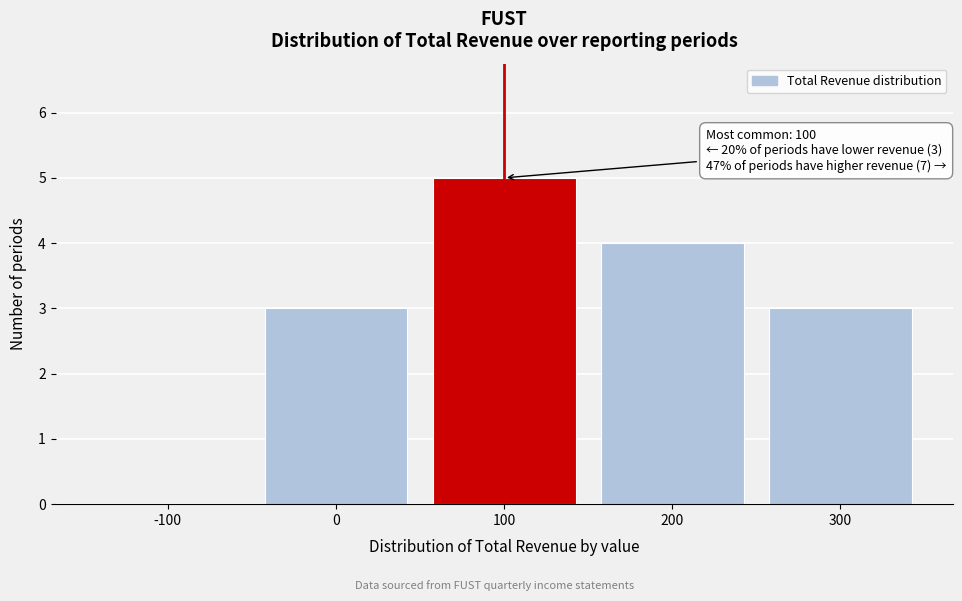

Reading left to right, transcribe all the data shown in this chart.

-100=0	0=3	100=5	200=4	300=3